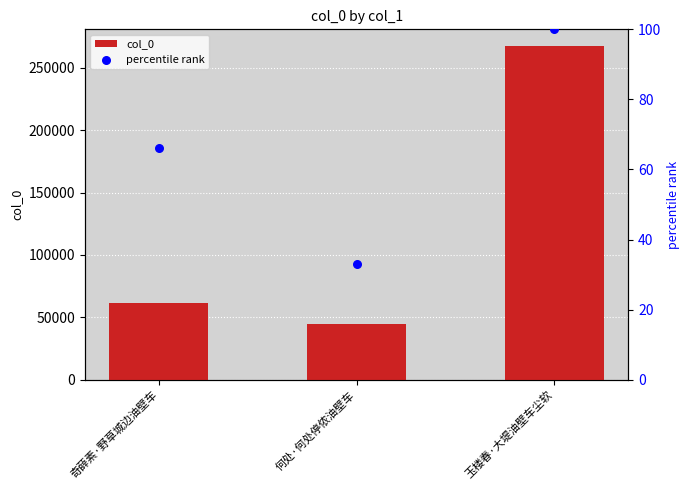

At how many categories does at least one series exceed 138064?

1